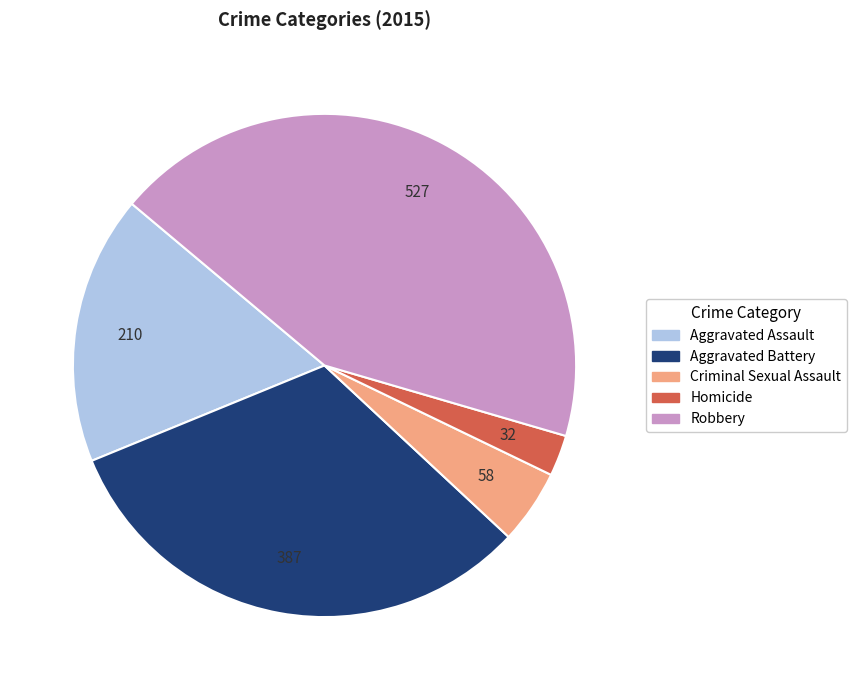

Which has a higher value, Criminal Sexual Assault or Aggravated Battery?

Aggravated Battery